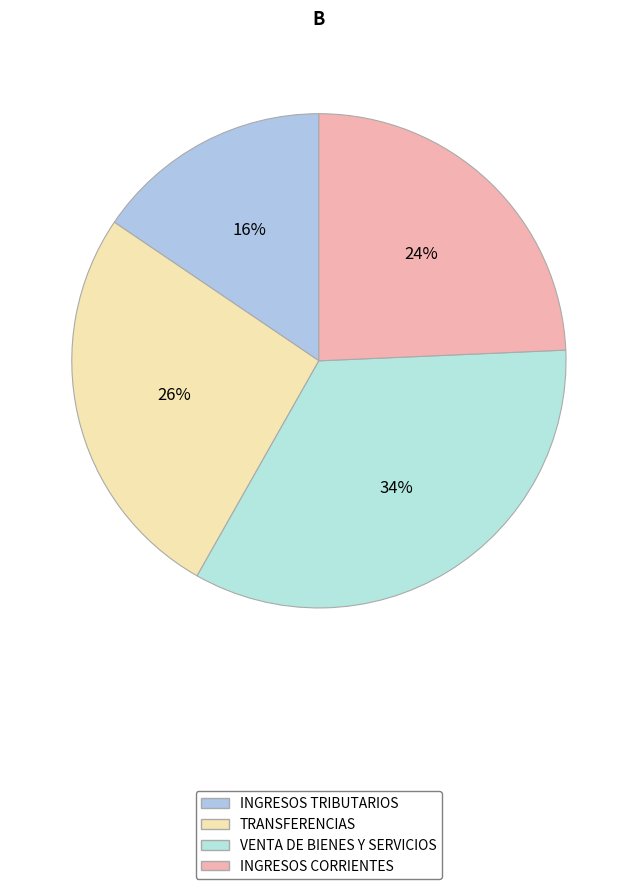

The VENTA DE BIENES Y SERVICIOS slice represents 34% of the pie. True or false?

True